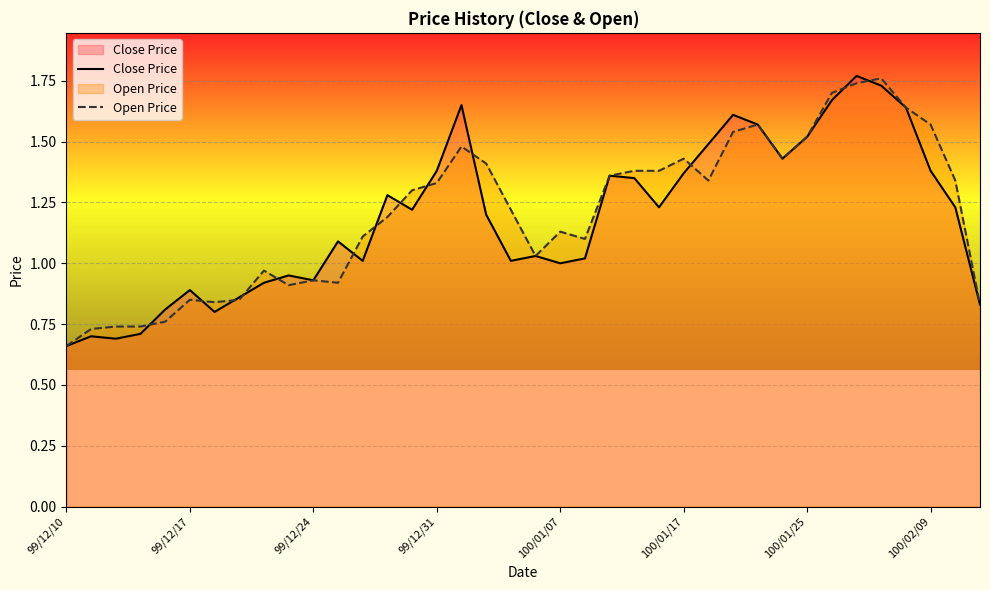

Which series has the widest spread of values?

Close Price